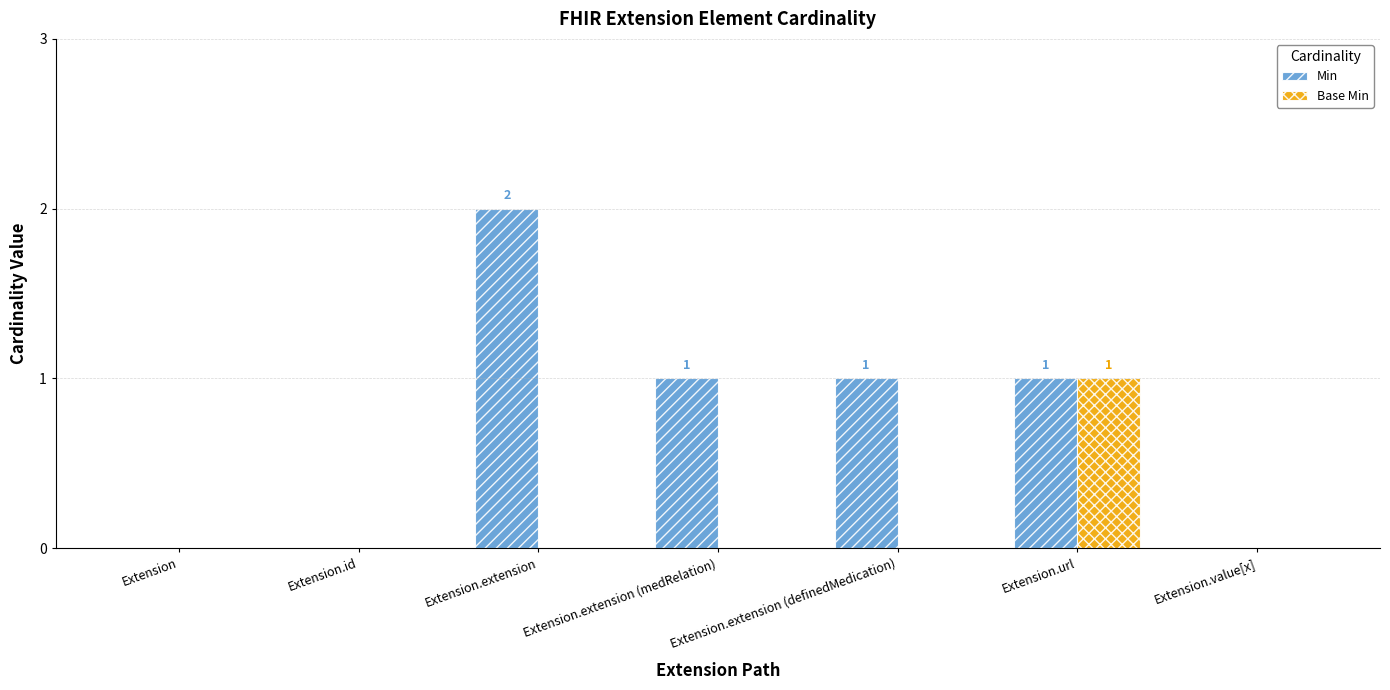

Are the bars horizontal?

No